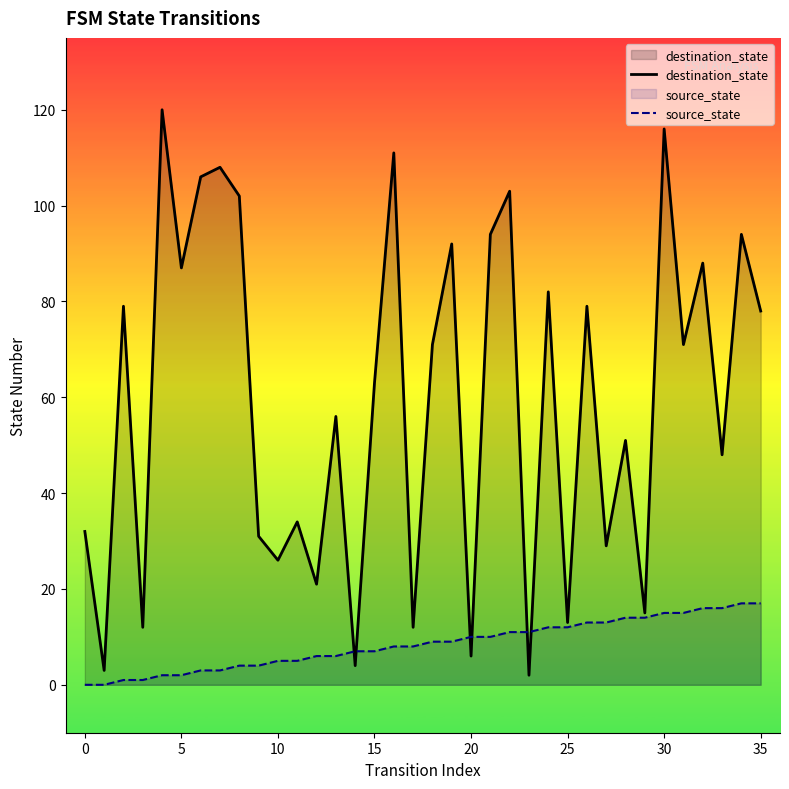

True or false: source_state and destination_state cross at least once.

True